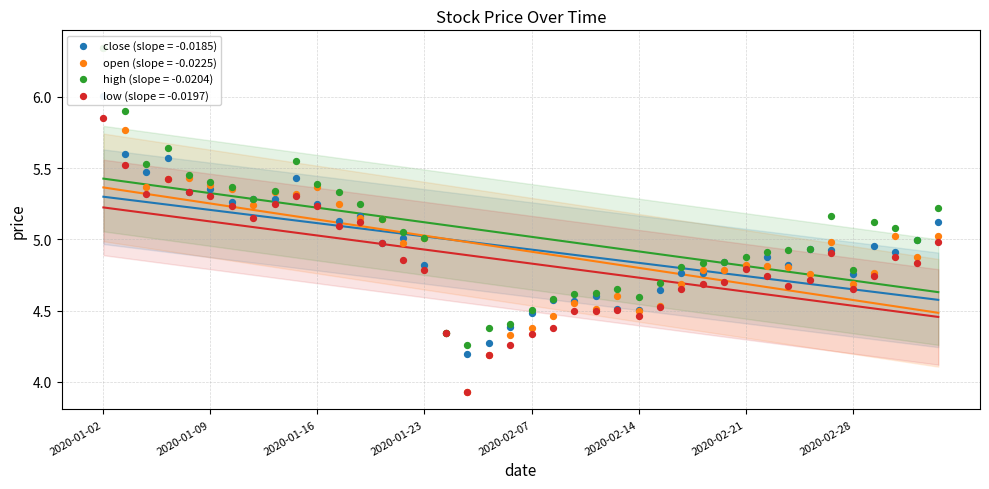

What is the total value across all series at 2020-02-17?

18.4